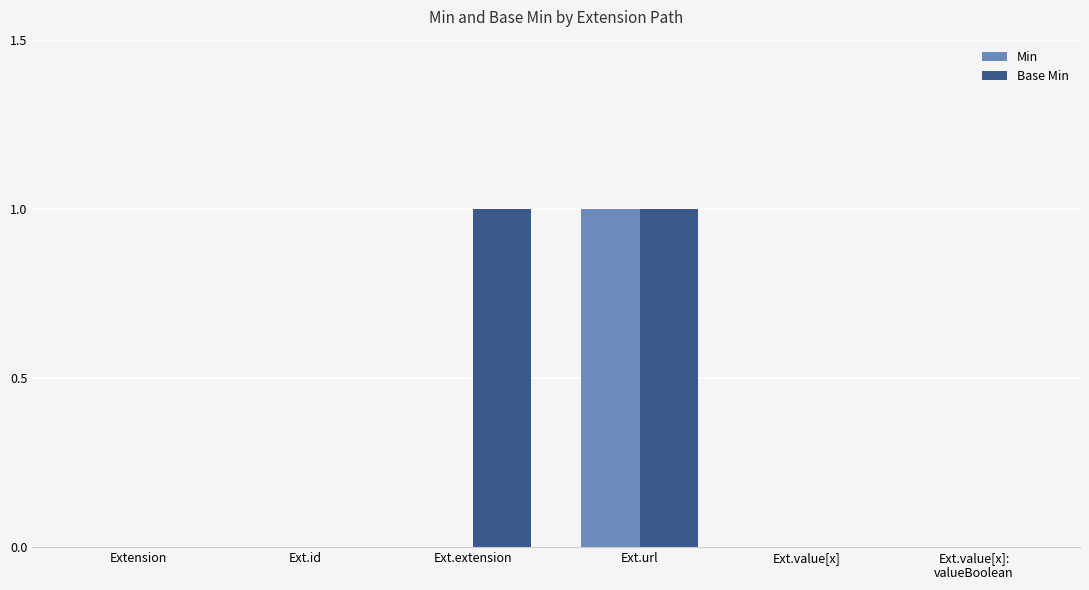

The Base Min series shows 1 at Ext.extension. True or false?

True